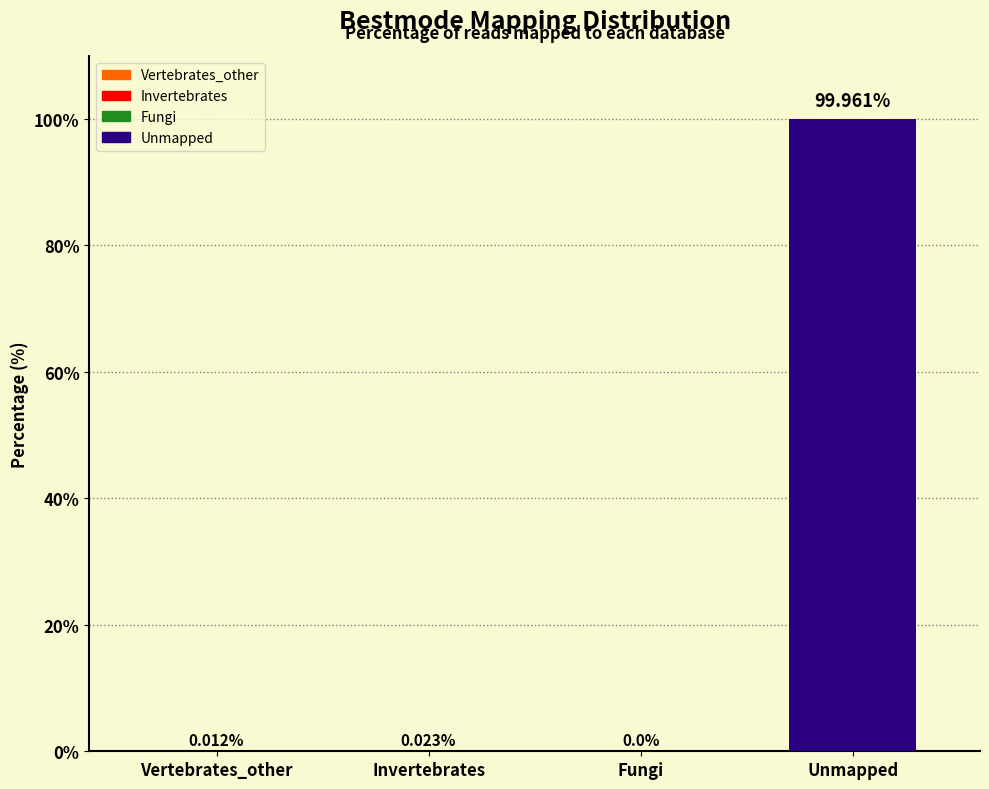

What is the greatest value displayed?

100.0